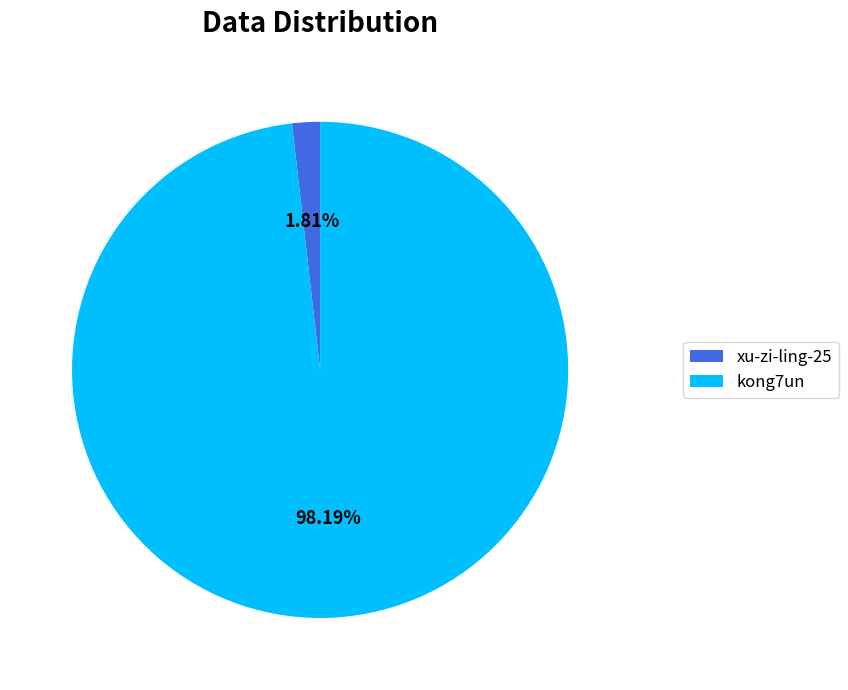

To the nearest percent, what percentage of the pie is kong7un?

98%